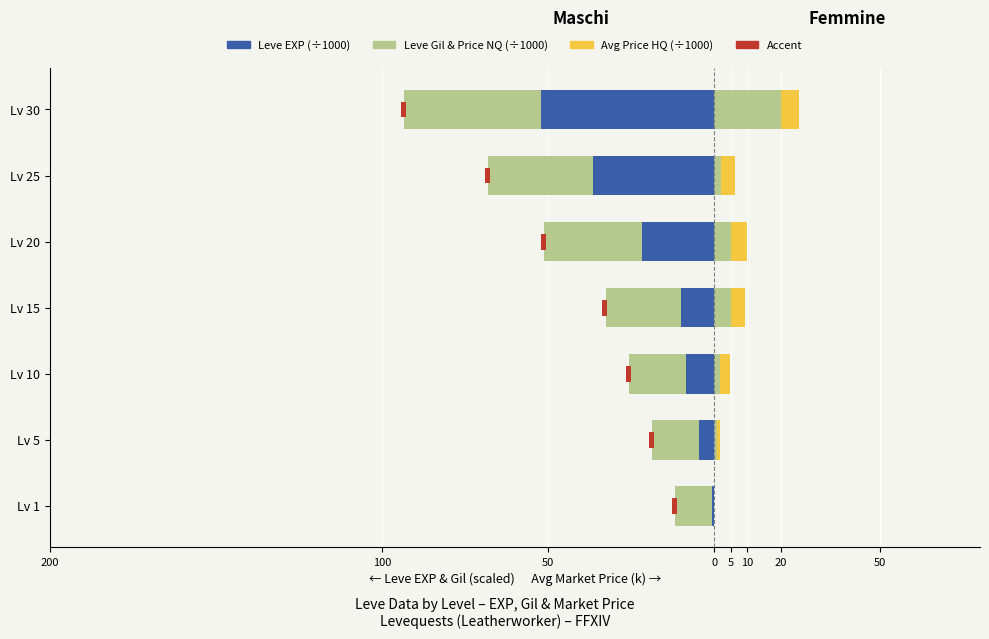

Is it true that Leve EXP (k) equals -4.0 at Lv 15?

False